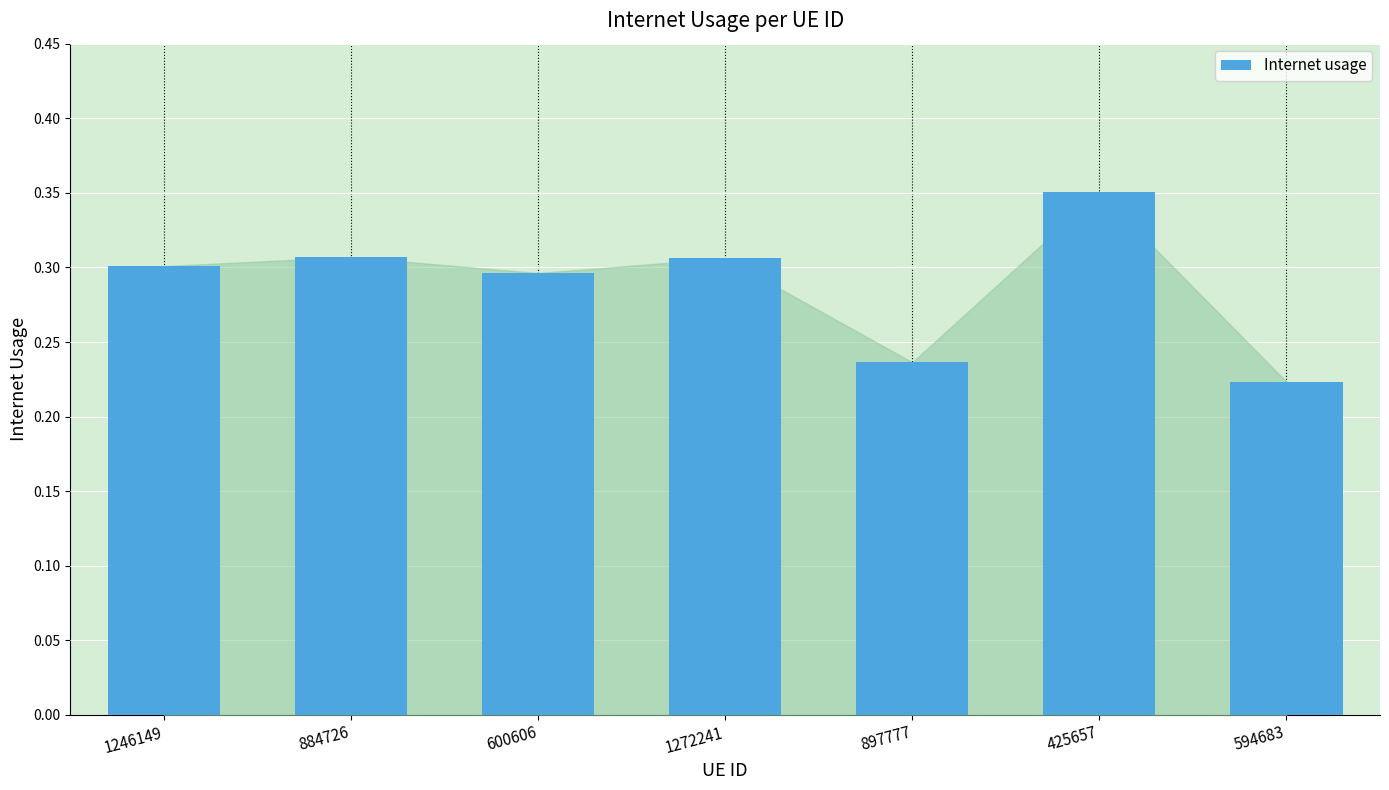

True or false: the data shows 0.3 at 600606.

True